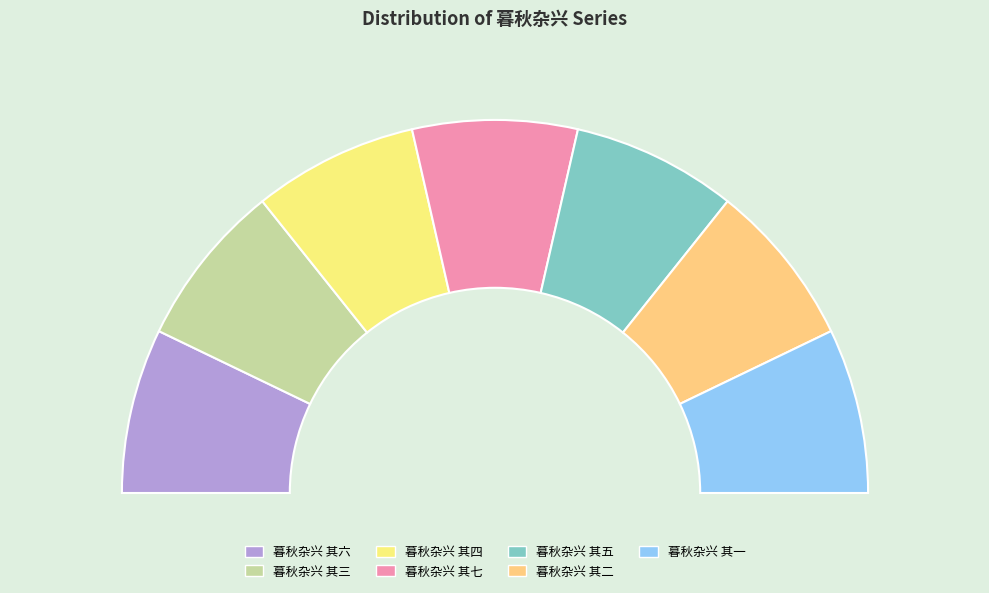

How much of the chart is everything except 暮秋杂兴 其一?

85.7%